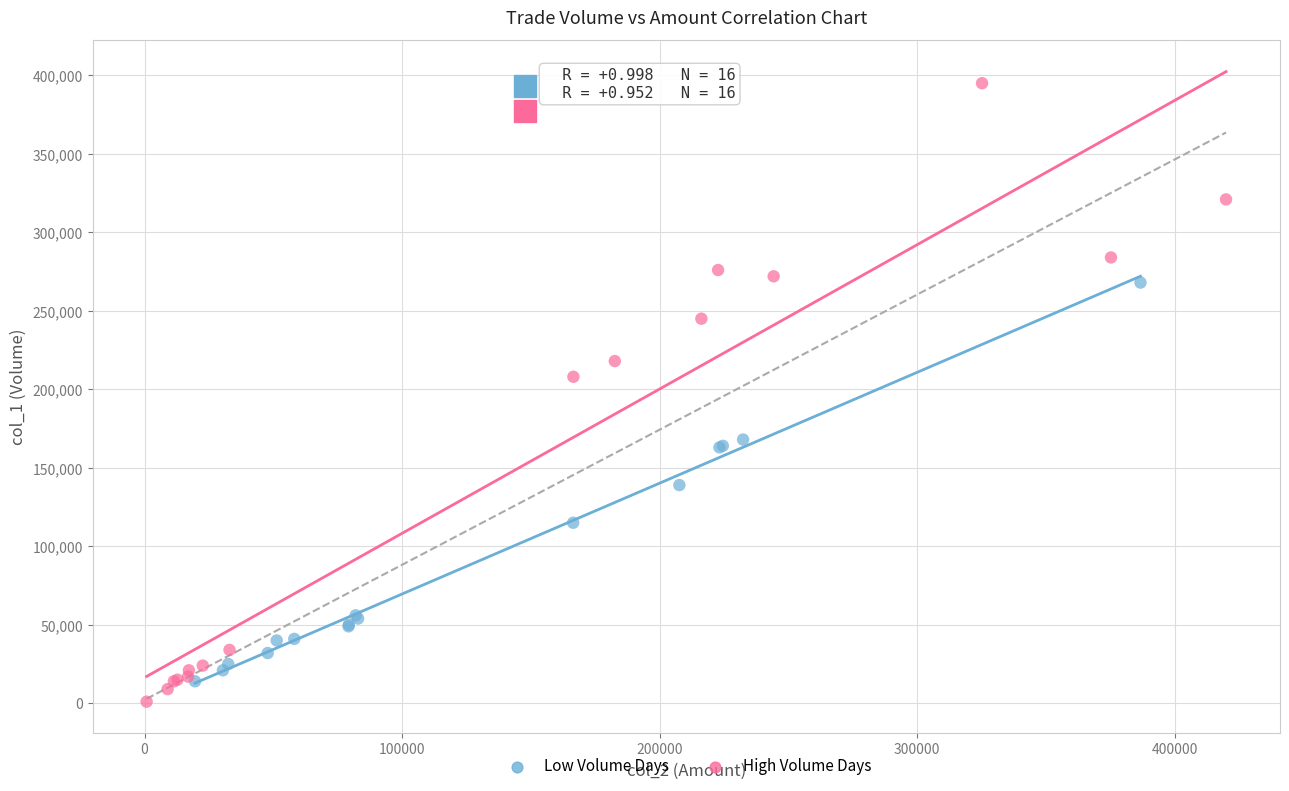

Which series contains the highest Y value?

High Volume Days